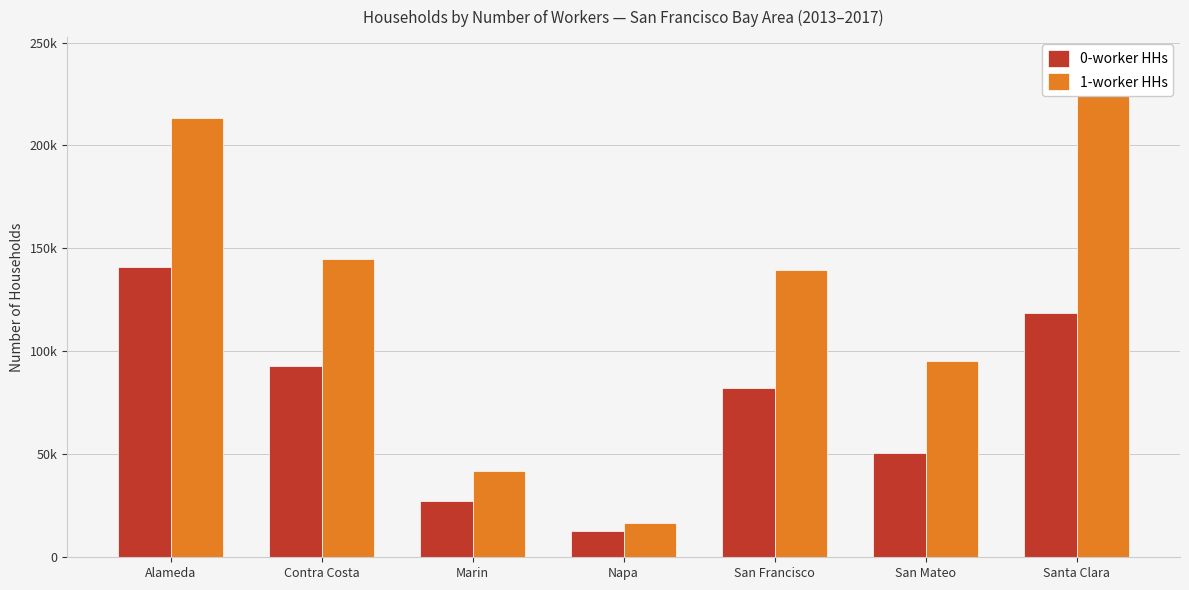

What is the approximate value of 0-worker HHs at Napa, to the nearest 100?

12600